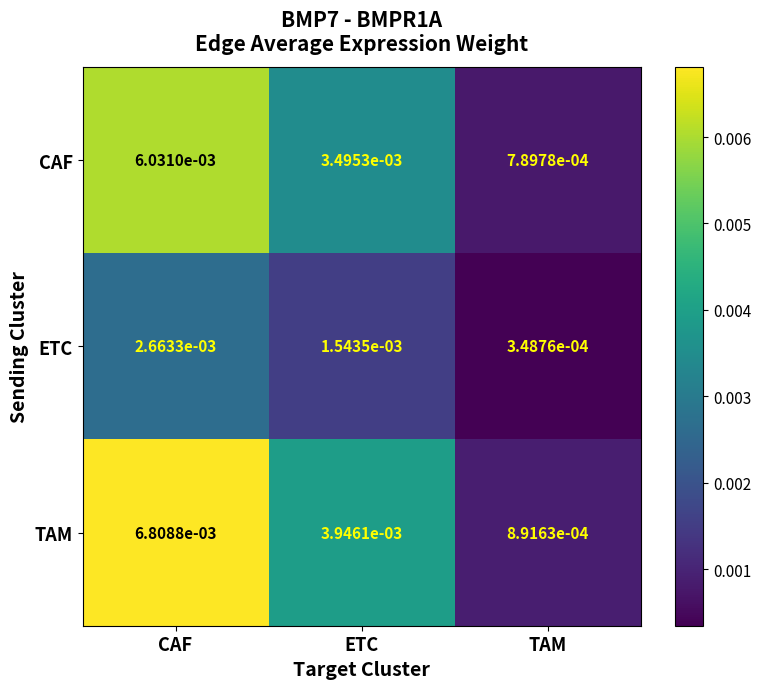

At TAM, list the series in order from smallest to largest.

ETC, CAF, TAM